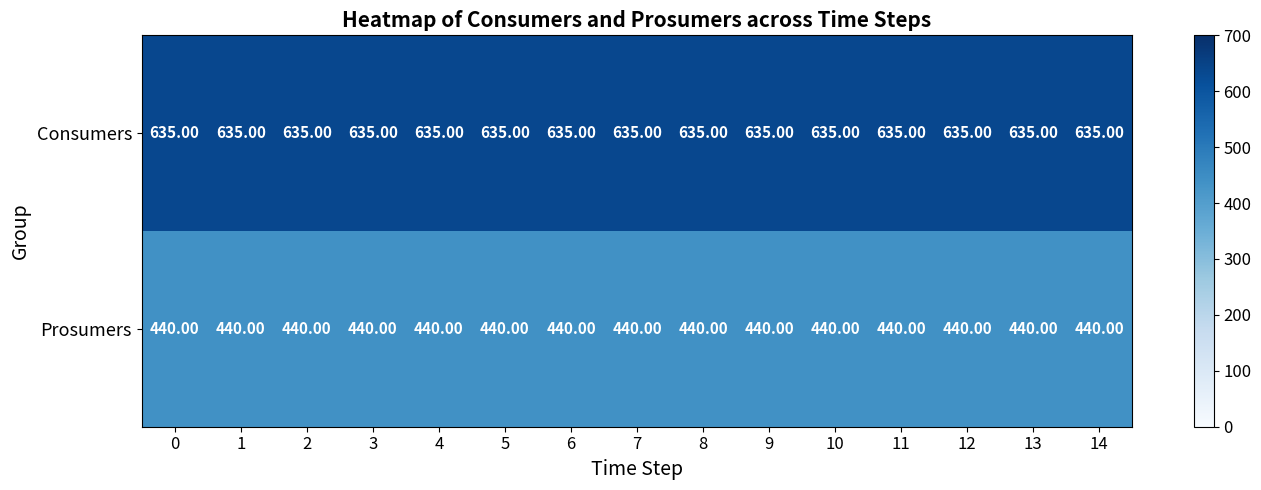

At how many categories does at least one series exceed 580?

15